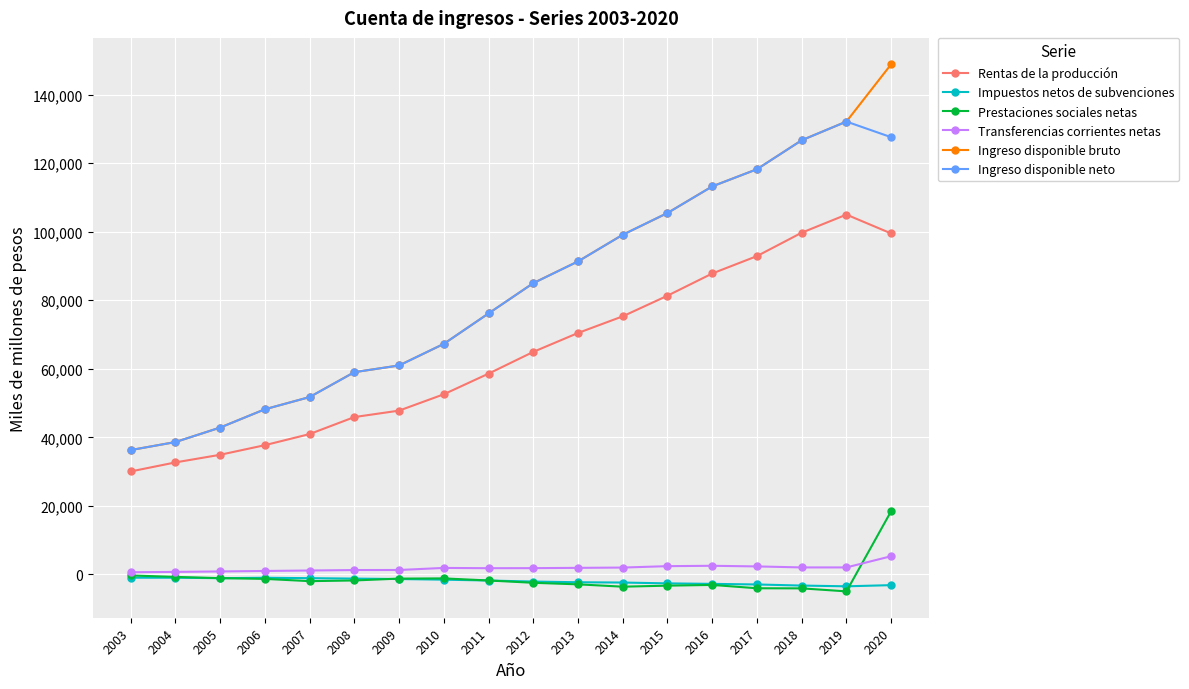

The value of Rentas de la producción at 2019 is 104998. True or false?

True